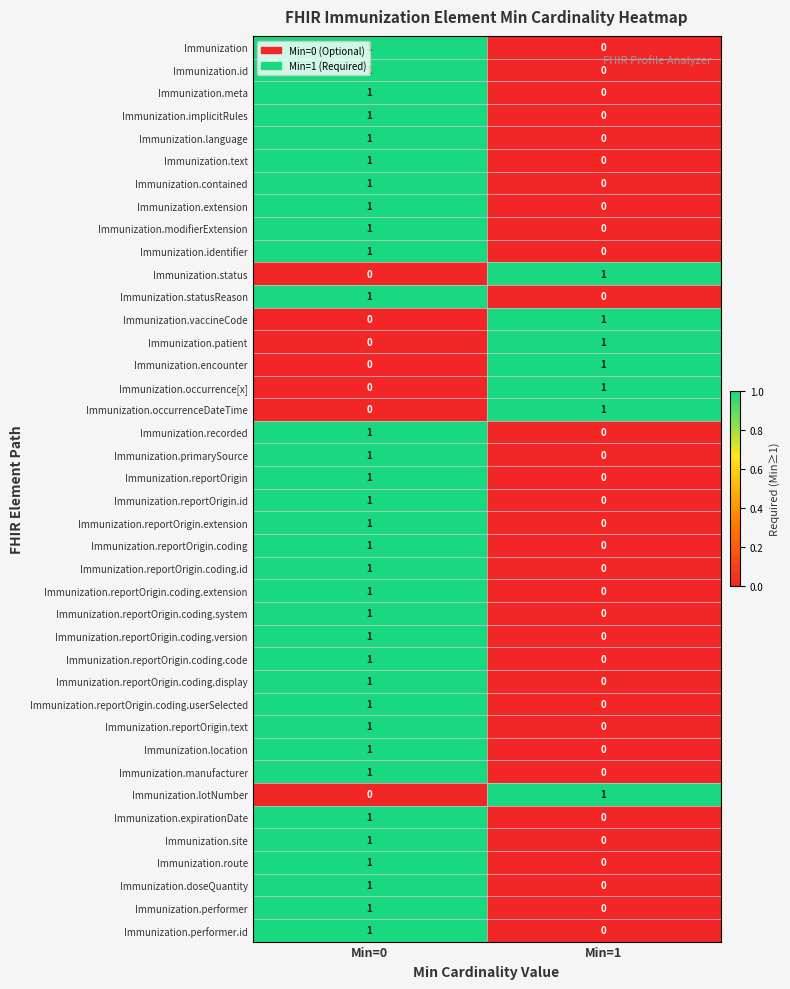

Where is Immunization.reportOrigin.coding.display nearest to the value 0?

Min=1